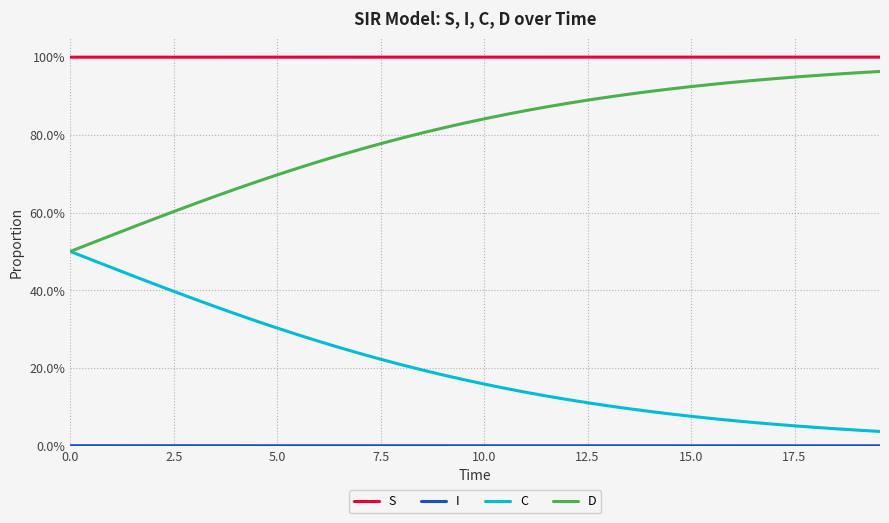

Does the chart display data point markers on the line(s)?

No